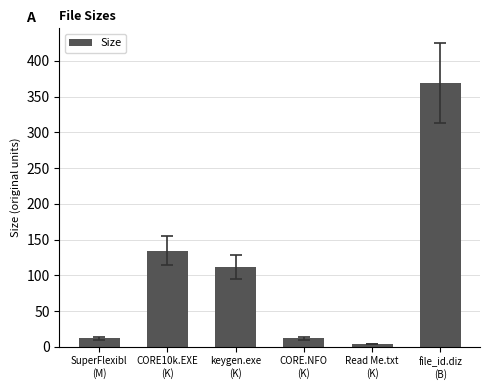

What is the sum of all values?

642.6